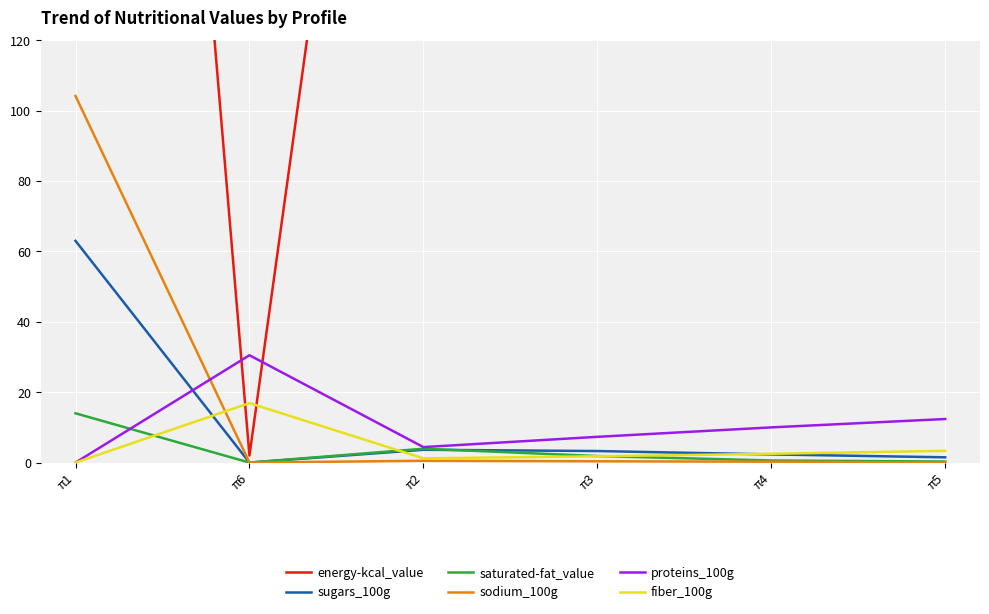

Where do proteins_100g and energy-kcal_value first cross each other?

π1 and π6